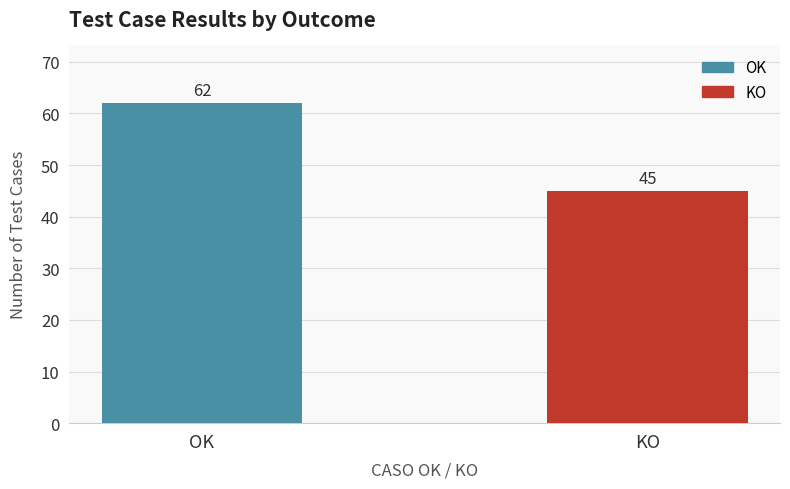

How many data points does each series have?

2